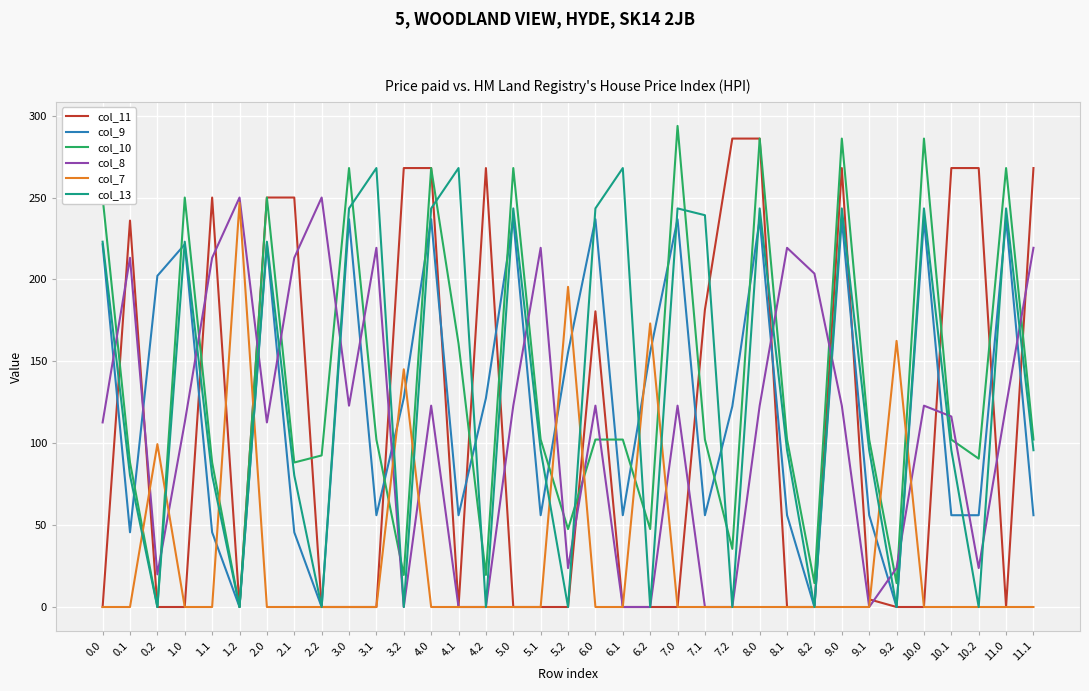

The value of col_10 at 8.1 is 65.4. True or false?

False